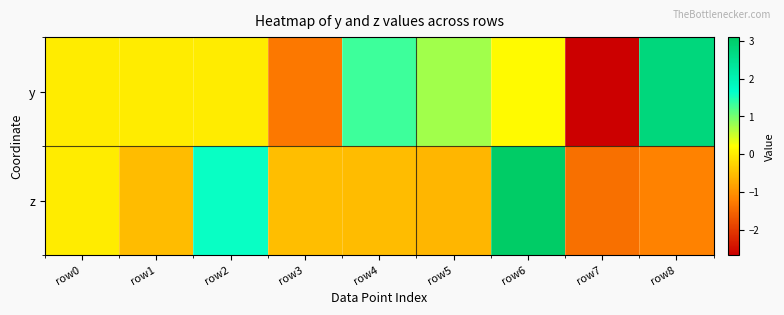

At how many categories does at least one series exceed 2?

2